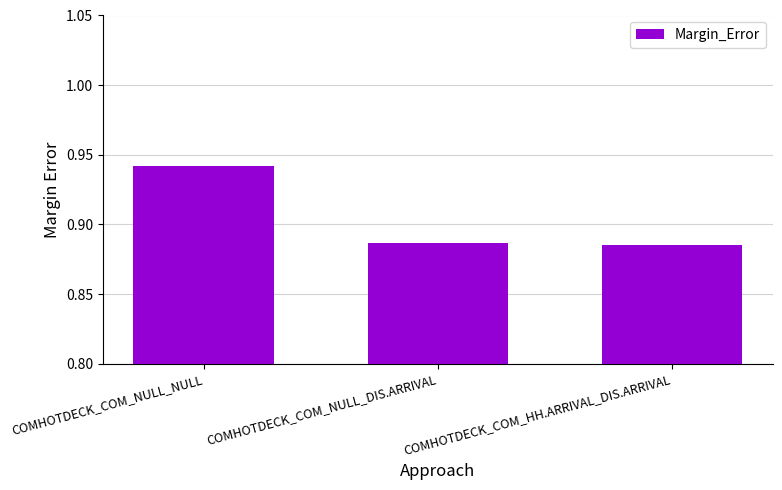

What position from the right is COMHOTDECK_COM_NULL_NULL?

3